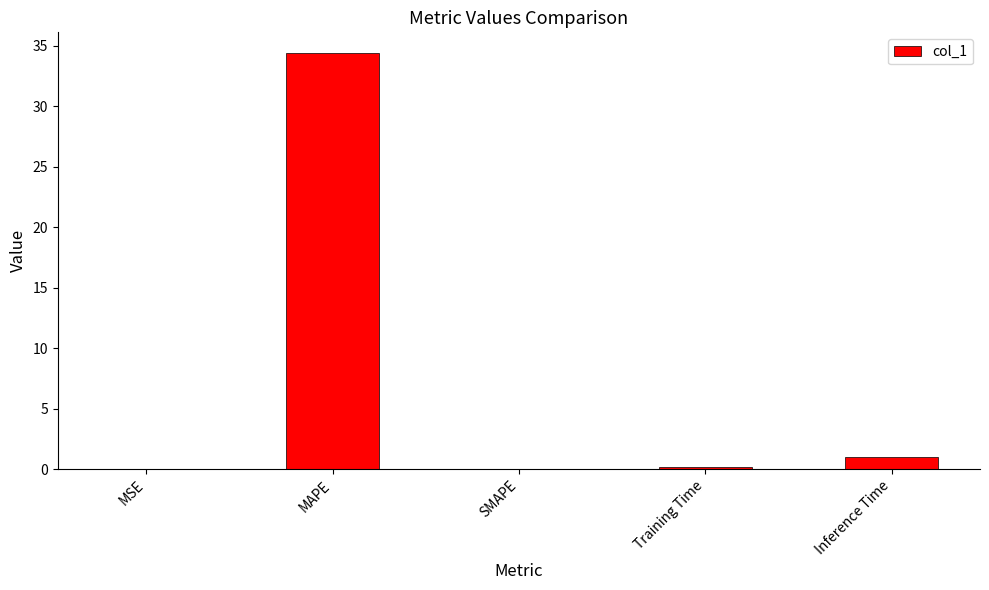

What value does the data have at Inference Time?

1.0